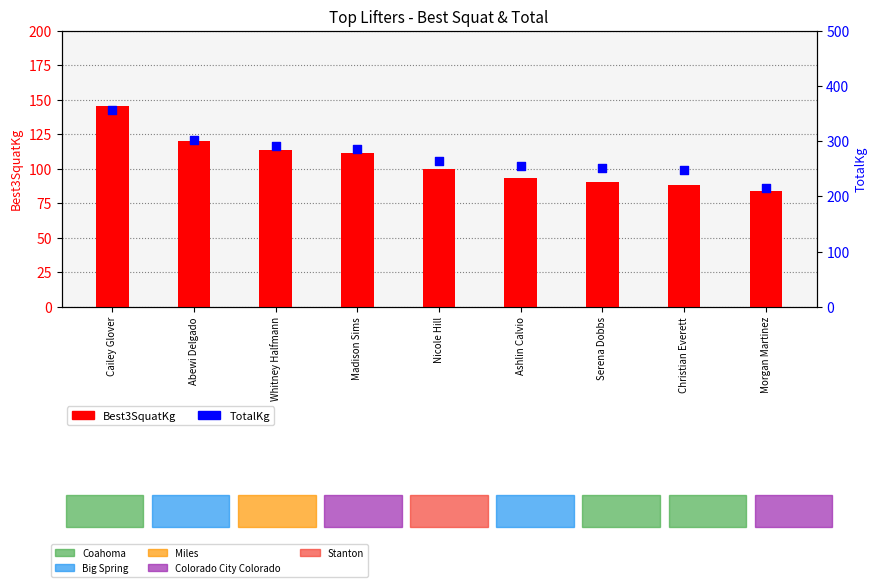

What is the total value across all series at Cailey Glover?

501.2